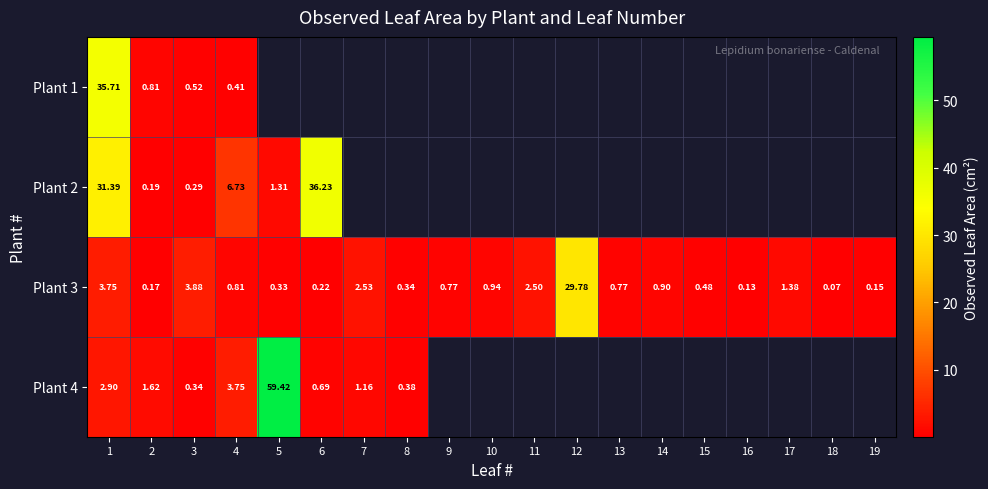

The Plant 2 series shows 1.3 at 5. True or false?

True